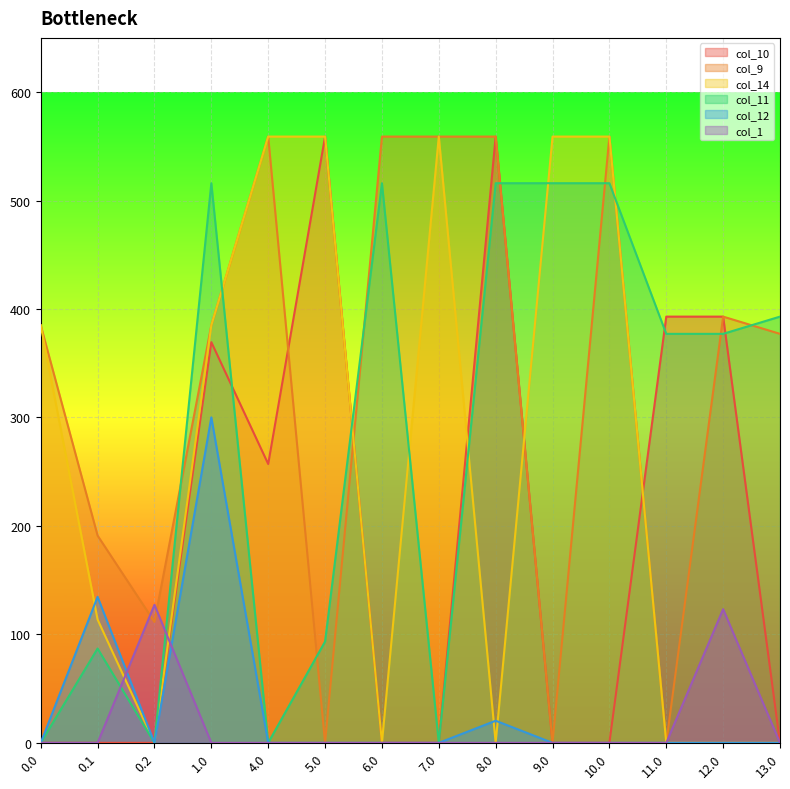

Which series has the largest range (max minus min)?

col_14